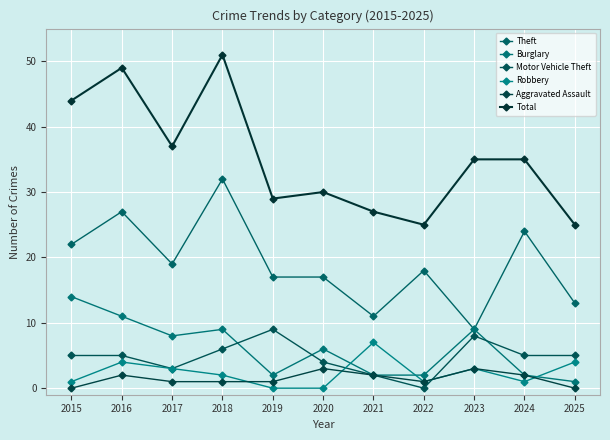

What is the maximum value for Theft?

32